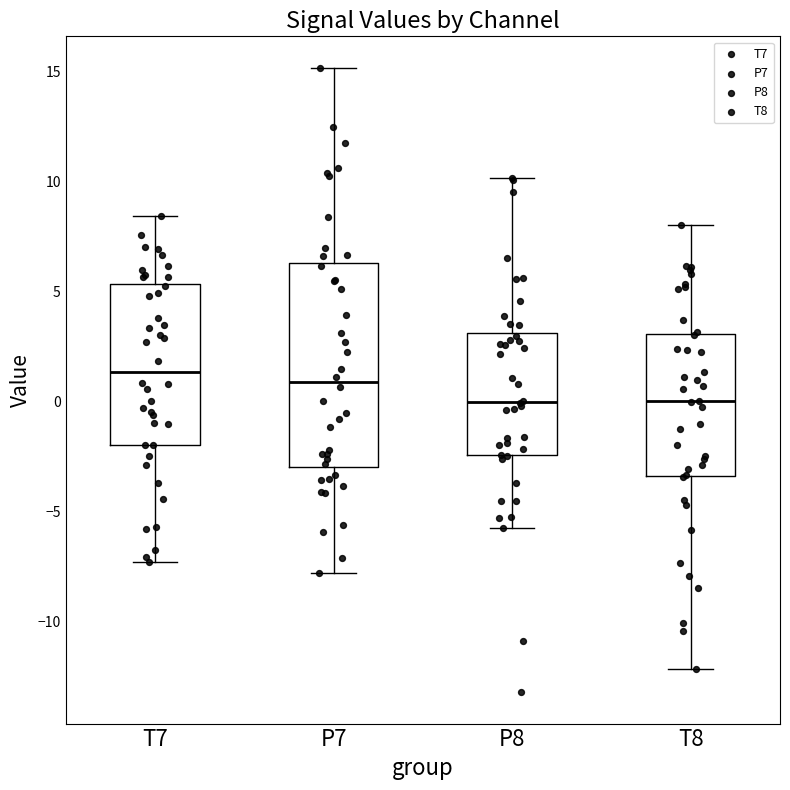

Which box is the tallest, from its lower edge to its upper edge?

P7